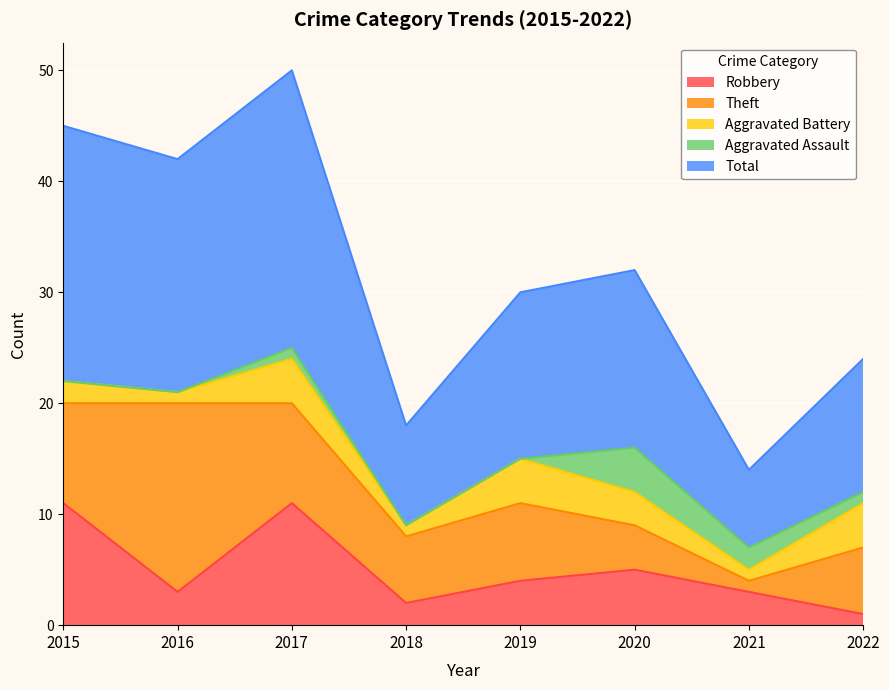

What are all the series names shown in the legend?

Robbery, Theft, Aggravated Battery, Aggravated Assault, Total